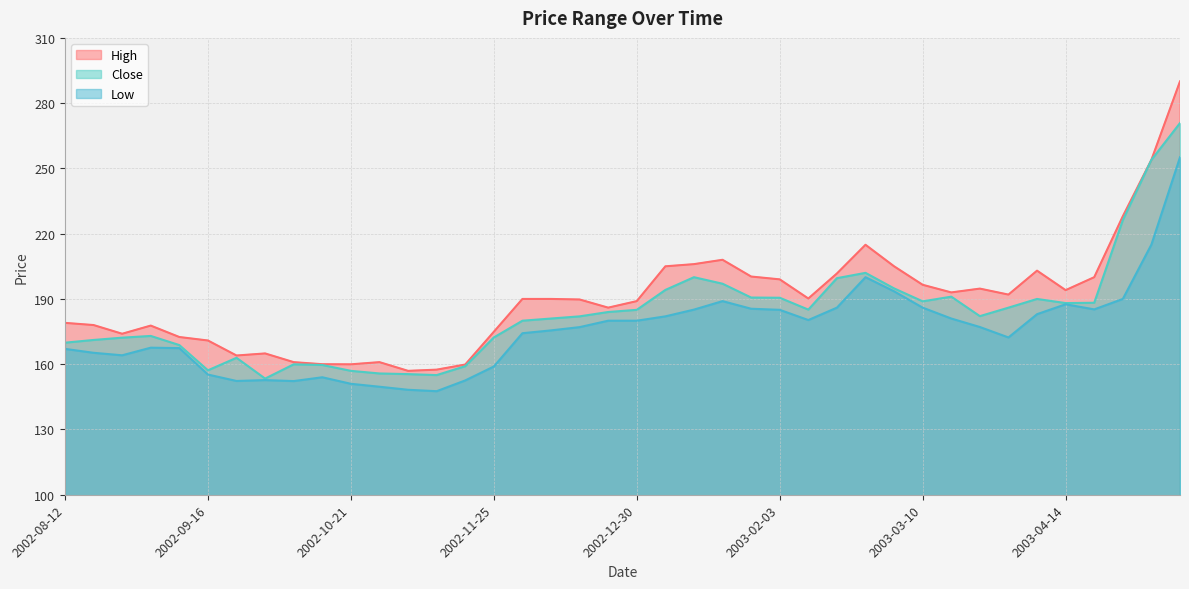

What is the approximate value of Close at 2002-10-14?

159.6